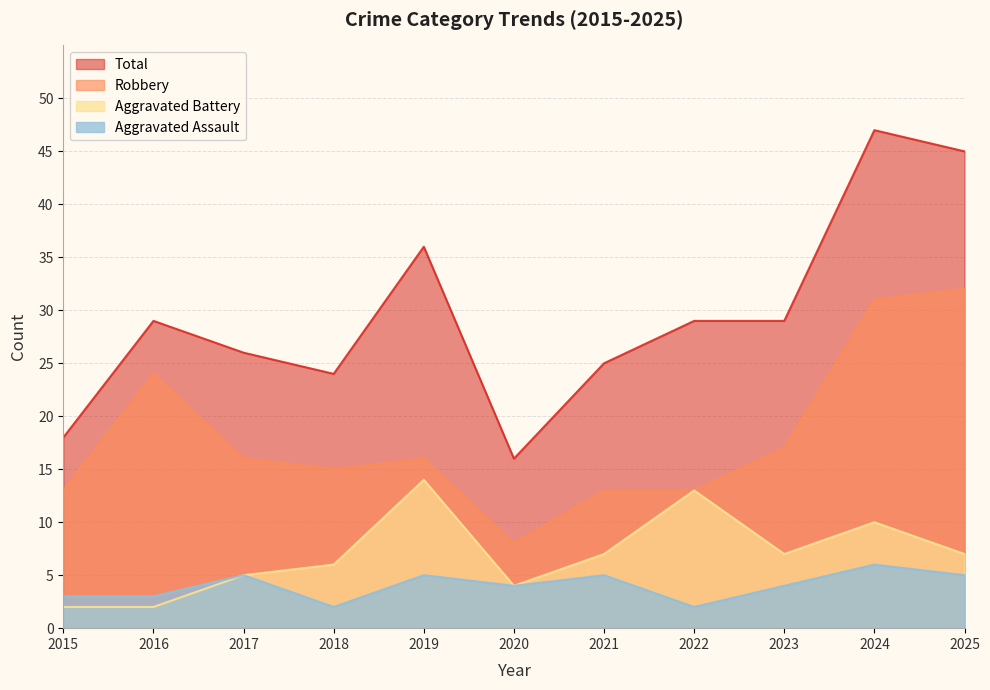

At how many categories does at least one series exceed 45?

1